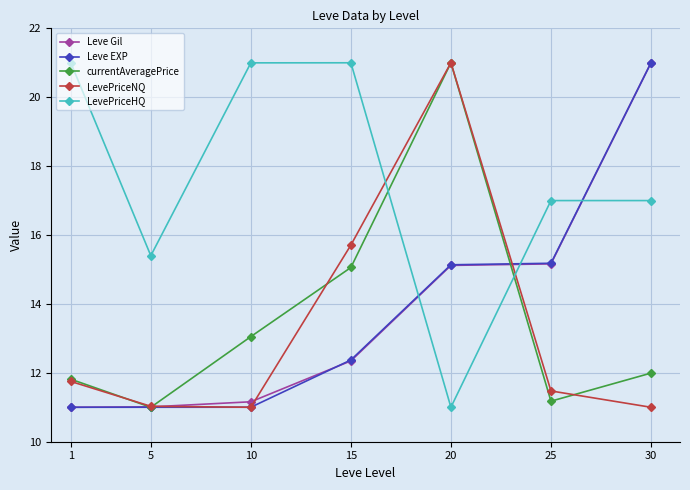

What is the lowest value of the Leve Gil series?

11.0